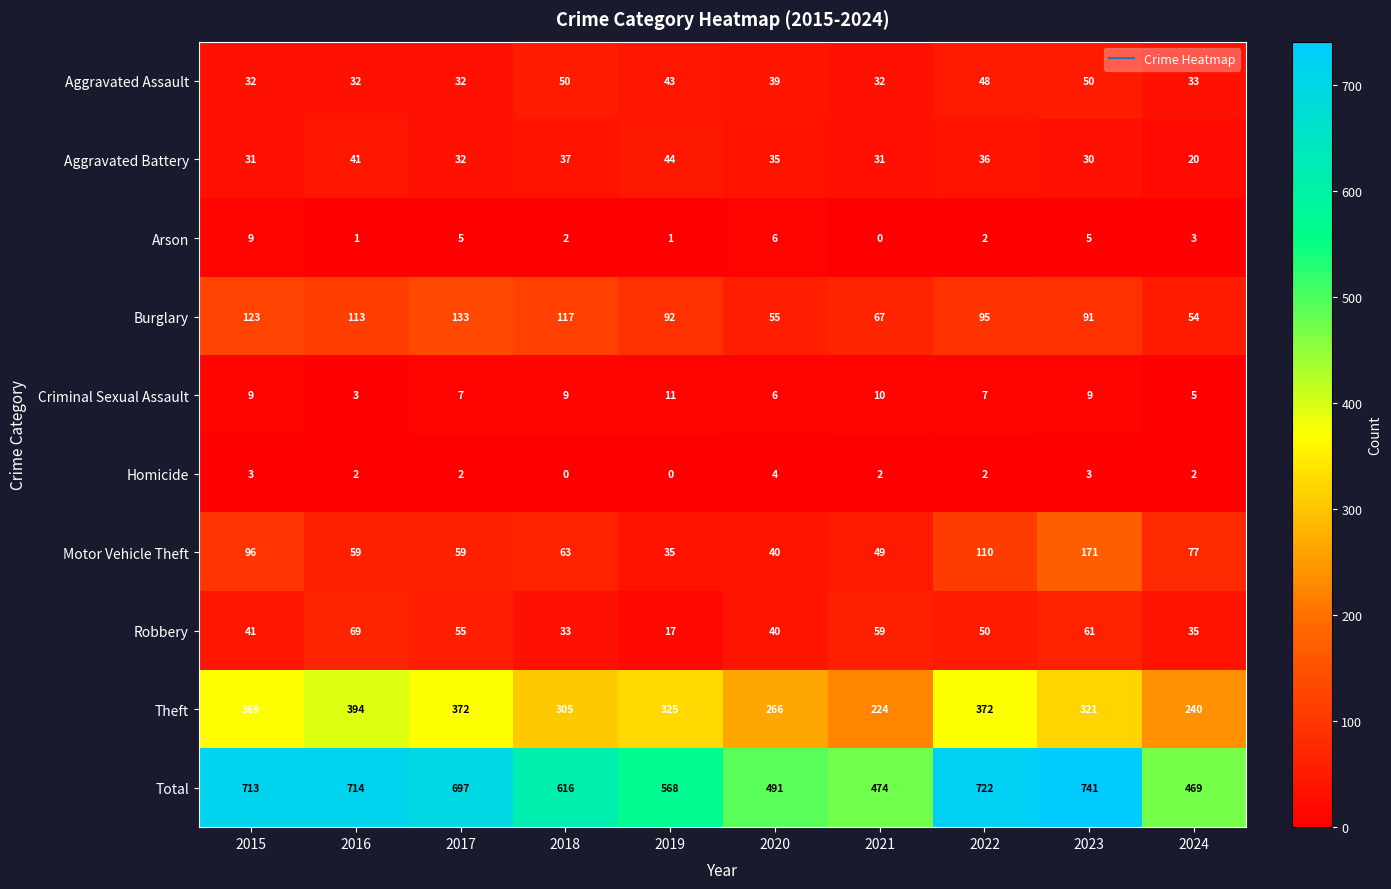

Which series has the largest total across all categories?

Total